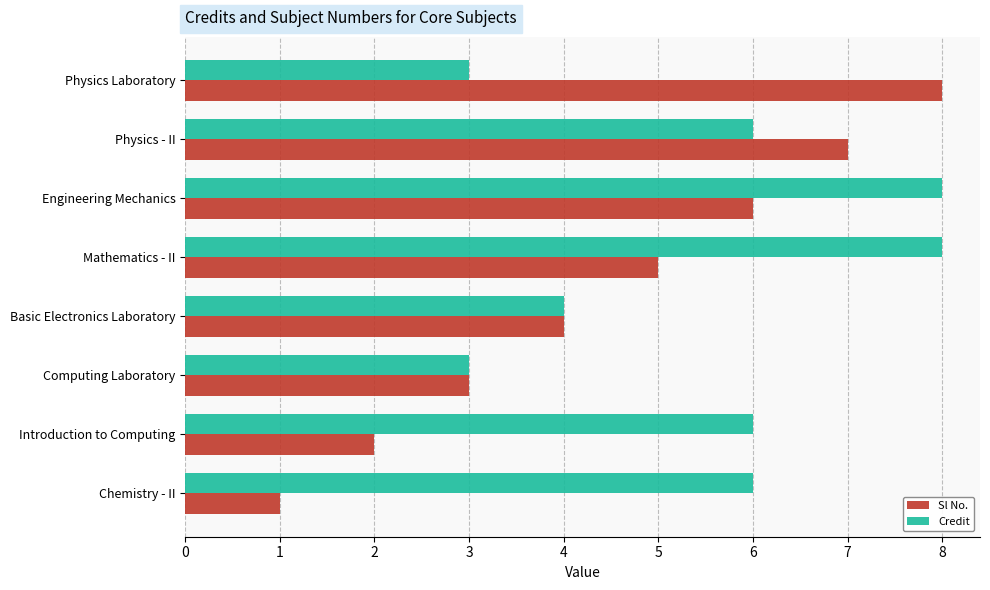

Which series has the widest spread of values?

Sl No.